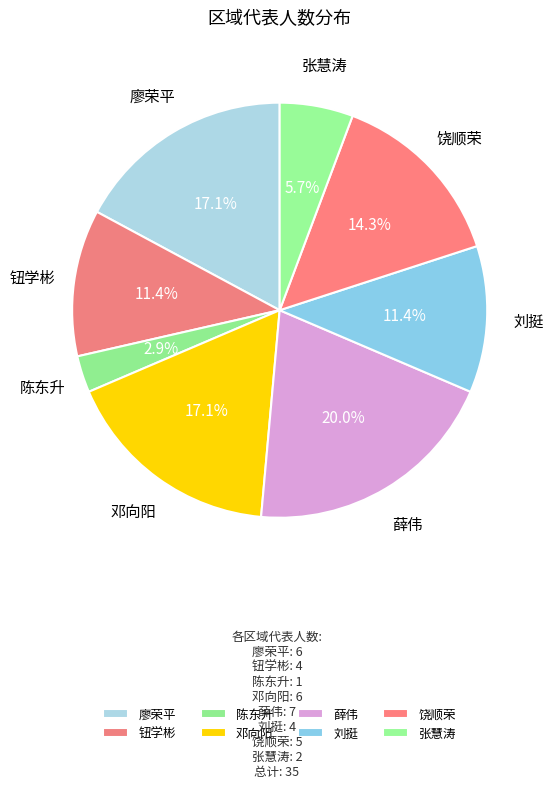

What is the largest slice in the pie chart?

薛伟